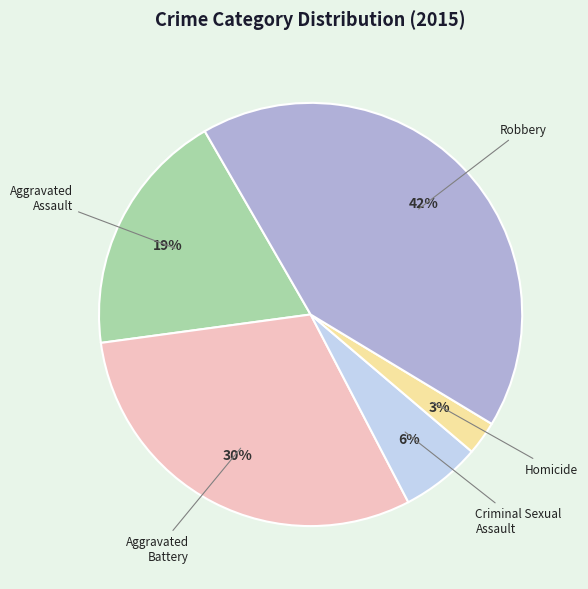

How many slices are in this pie chart?

5